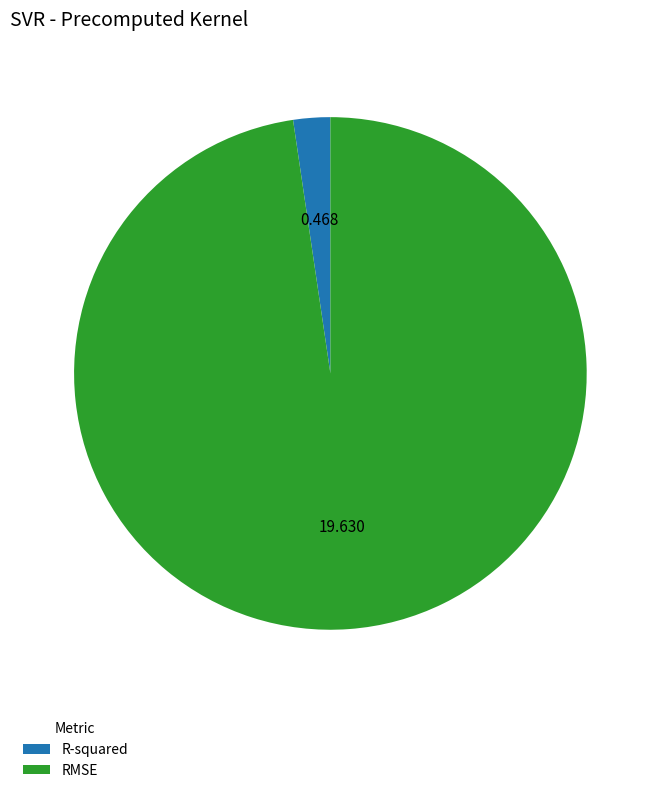

True or false: RMSE accounts for 98% of the total.

True